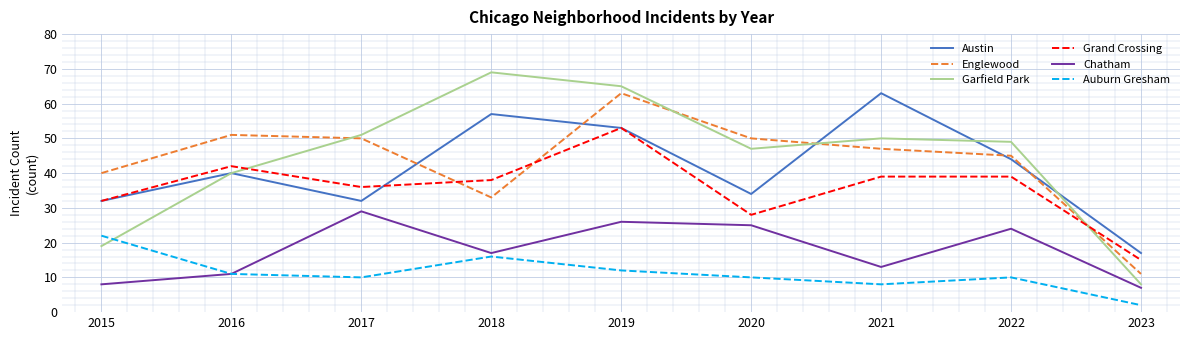

How many interior local peaks does the Austin series have?

3